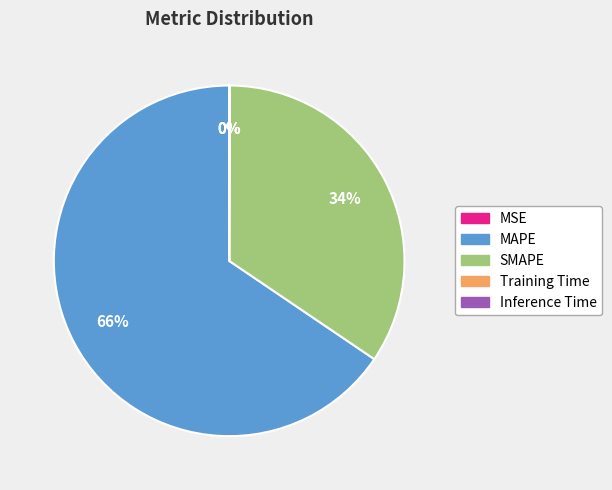

Is it true that MAPE is 66% of the pie?

True